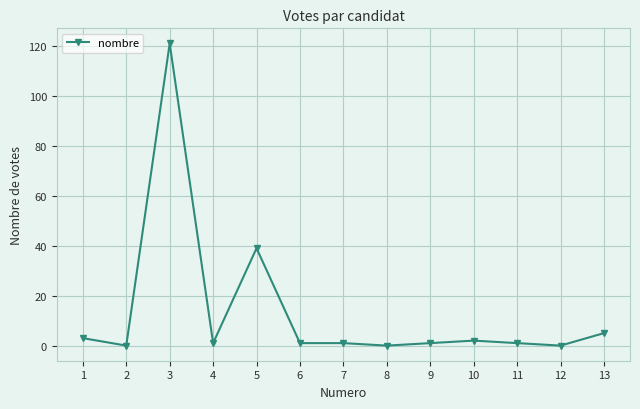

True or false: the data shows 2 at 10.

True